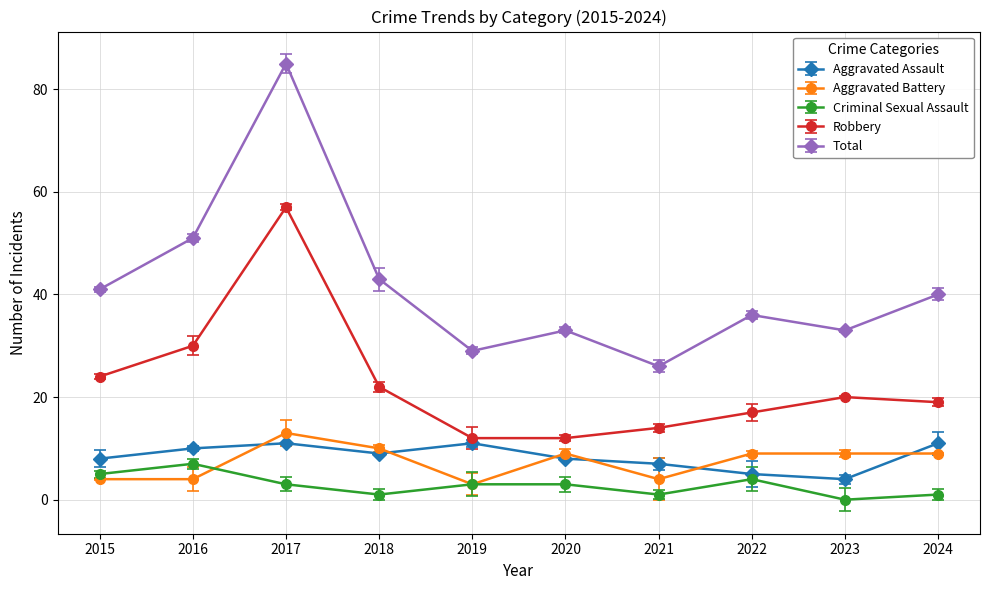

What is the total value across all series at 2024?

80